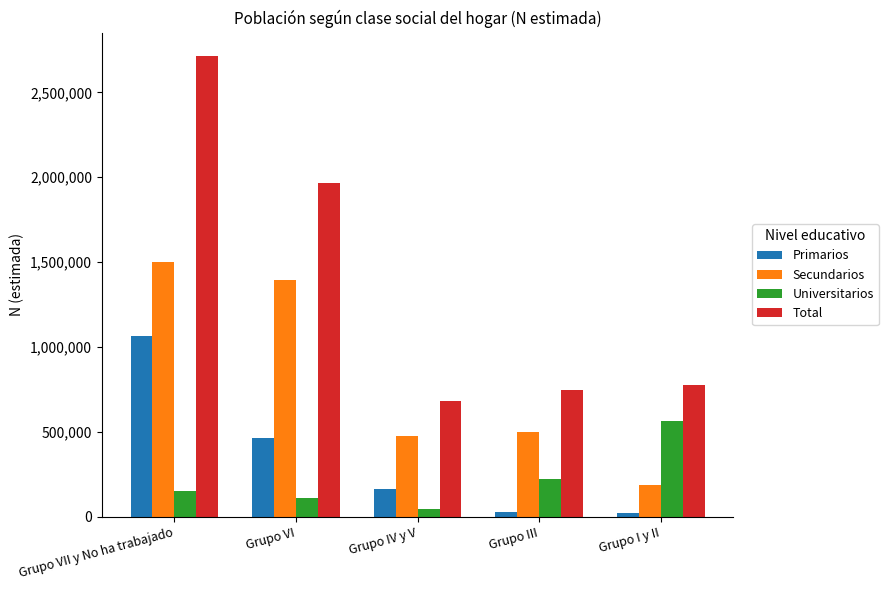

Where does the Secundarios series first go above 495735?

Grupo VII y No ha trabajado